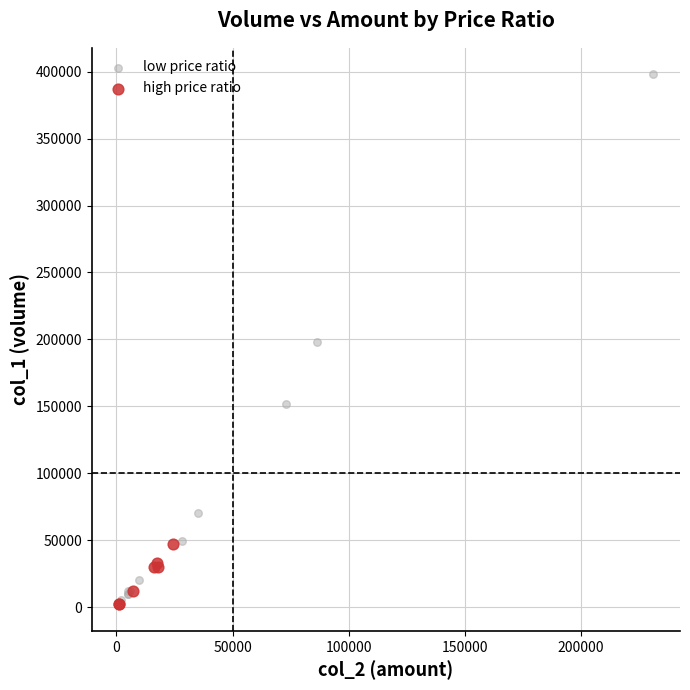

Which series reaches the maximum Y coordinate?

low price ratio